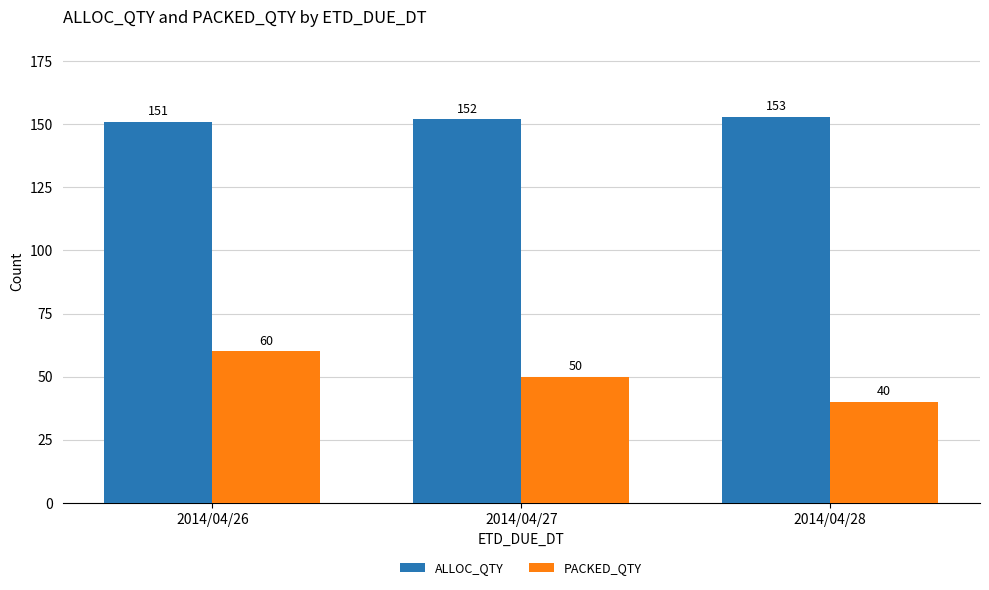

What is the average value of the PACKED_QTY series?

50